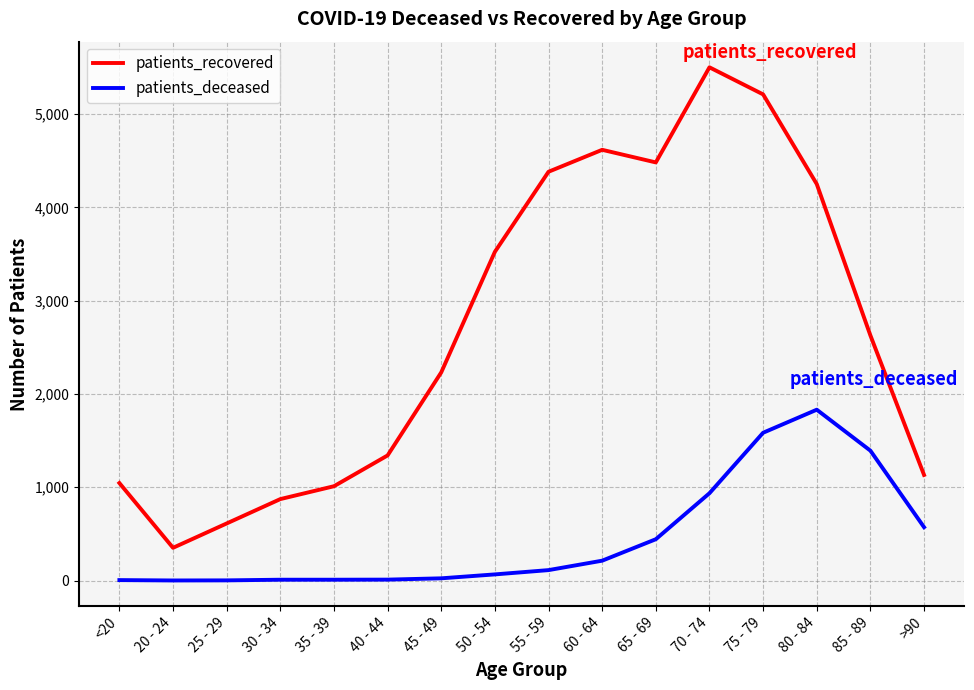

At which label is patients_recovered closest to 2925?

85 - 89